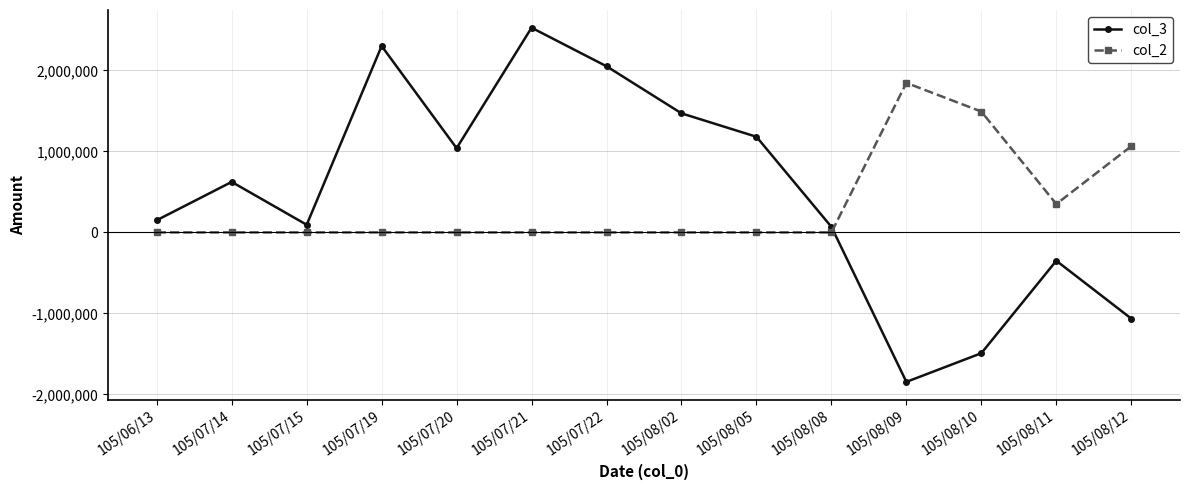

Is this an area chart (filled region under the line)?

No